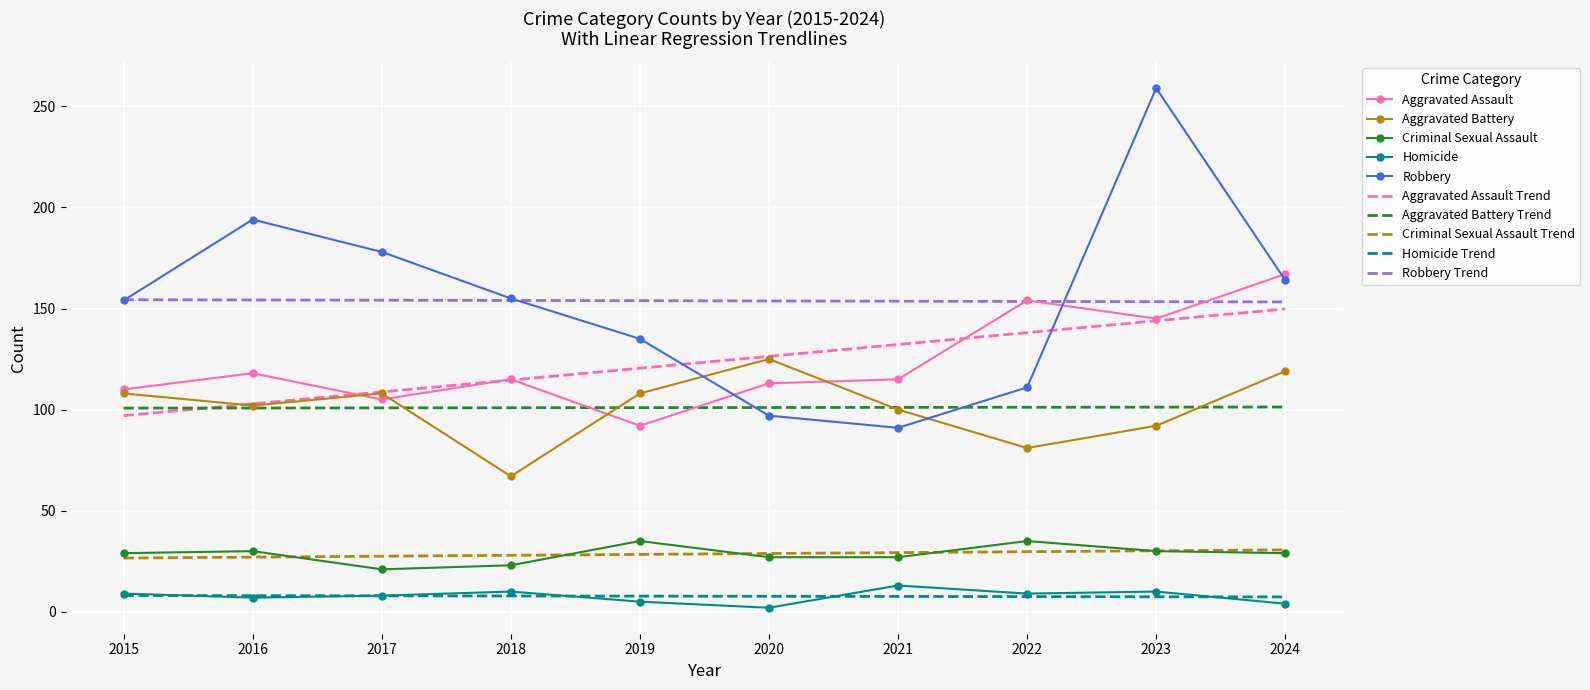

Read the Aggravated Battery value at 2015.

108.0